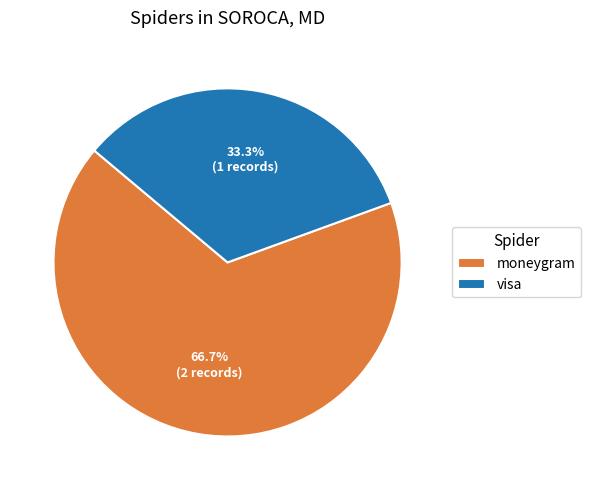

Rank the categories by value from highest to lowest.

moneygram, visa